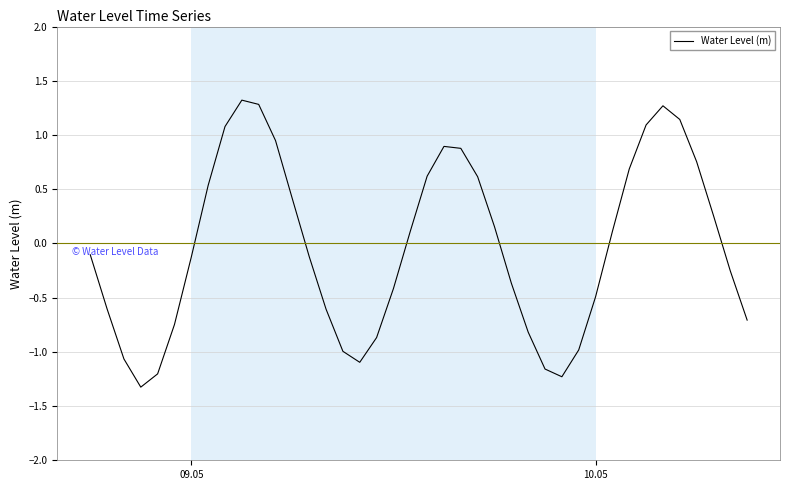

What is the difference between the maximum and second lowest values?

2.6